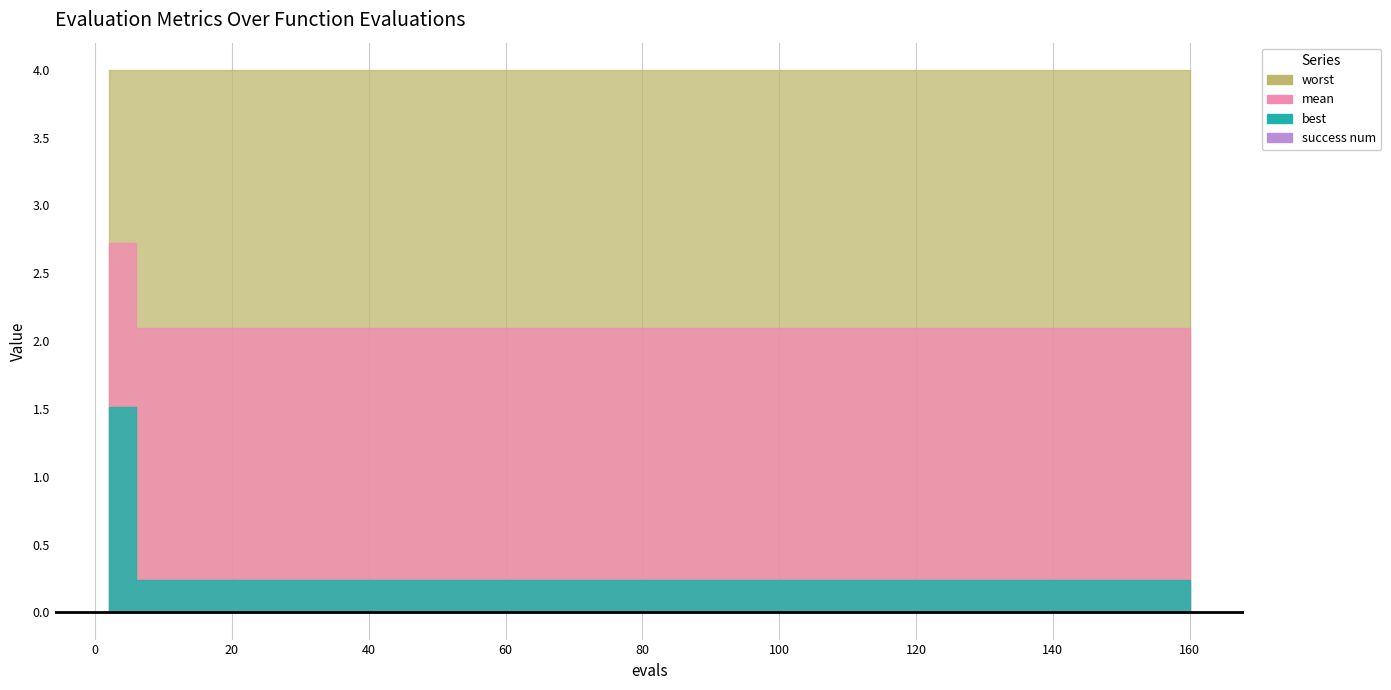

How many series are shown in this chart?

4